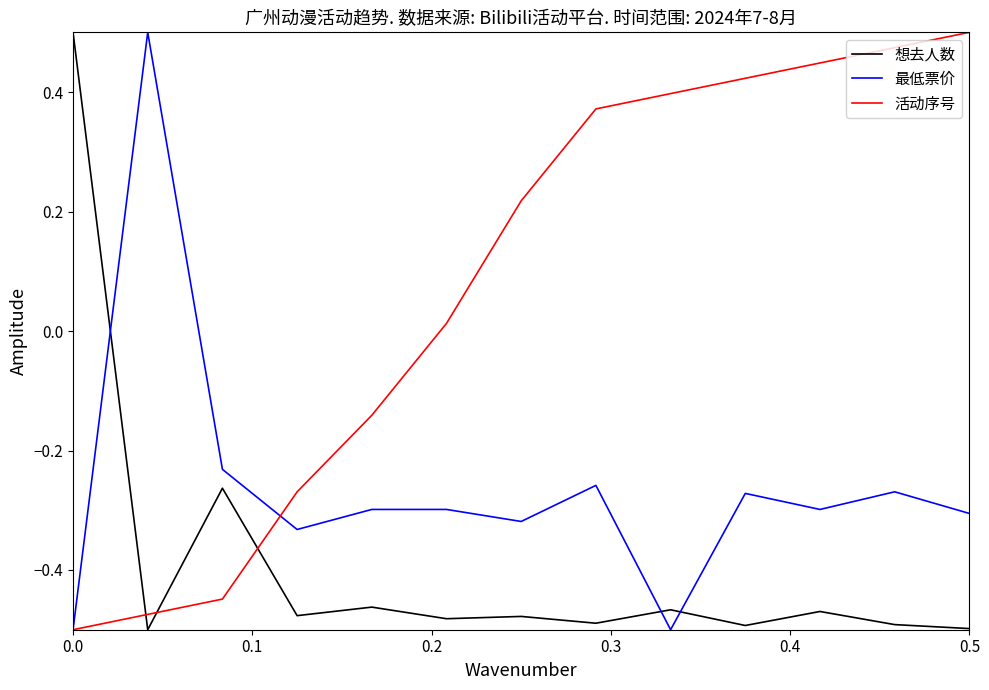

Which series has the largest total across all categories?

活动序号